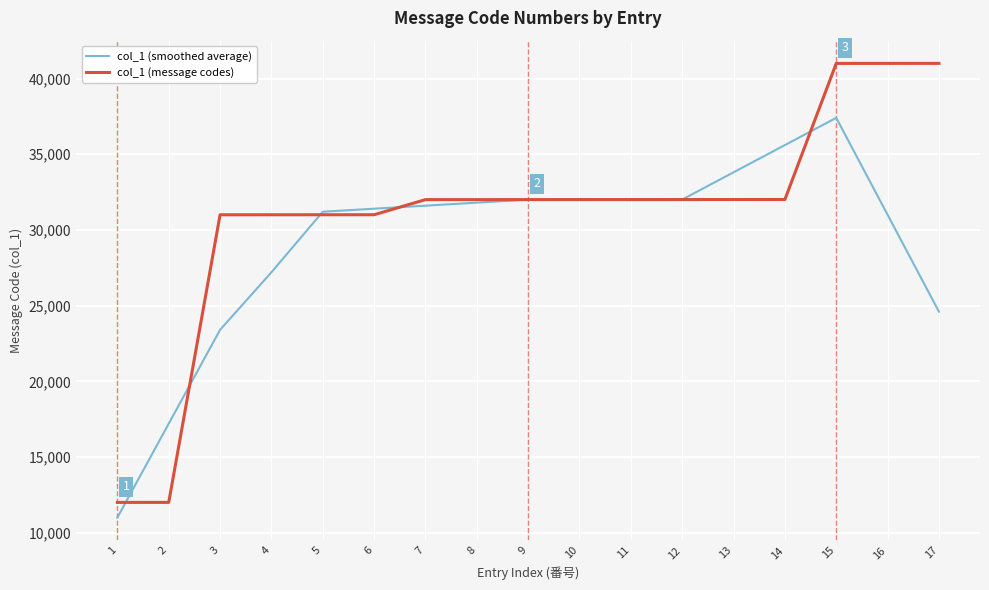

At which category is the sum across all series the highest?

15